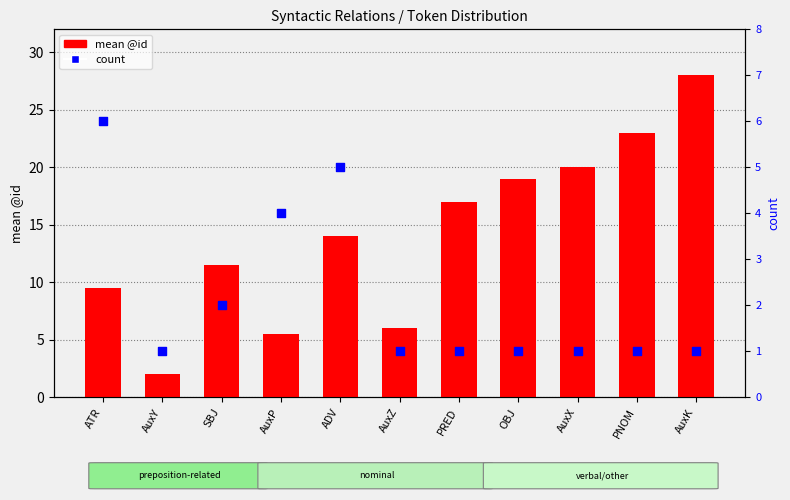

At how many categories does at least one series exceed 26?

1